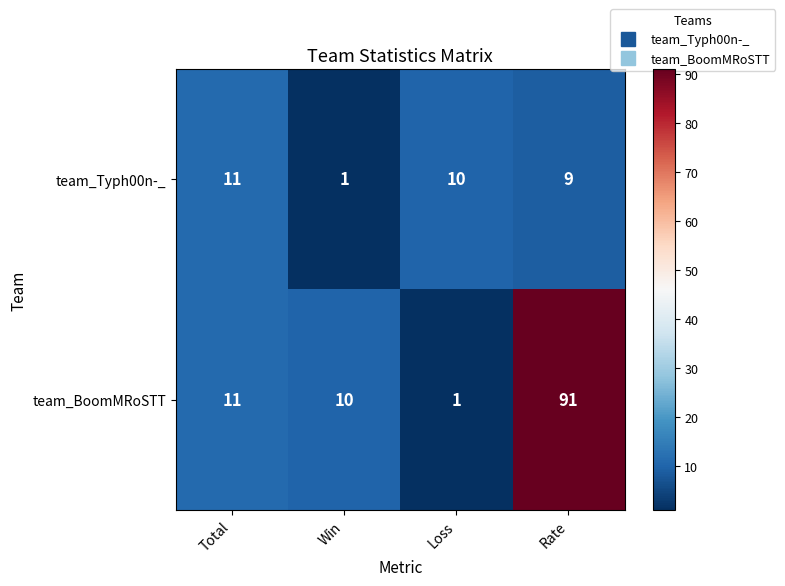

List the series in order of their peak value, highest first.

team_BoomMRoSTT, team_Typh00n-_